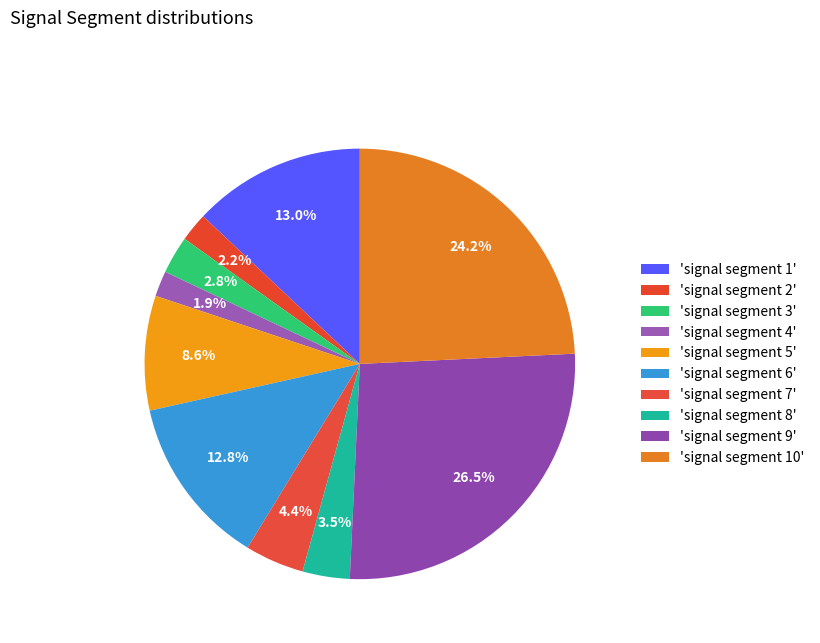

How many slices are in this pie chart?

10